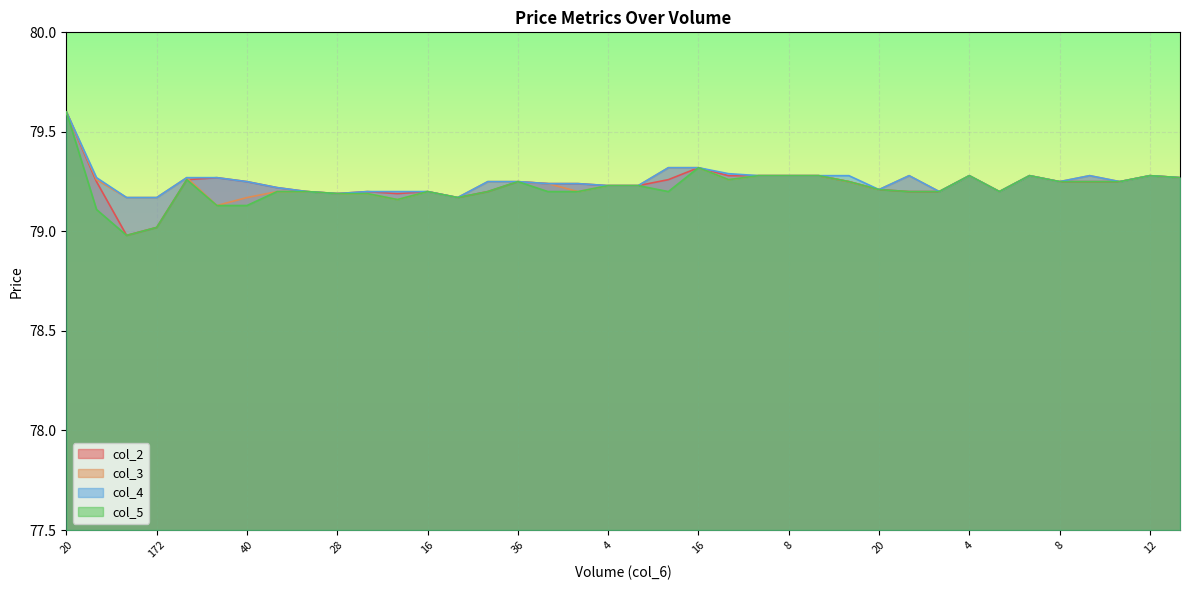

How many interior local valleys does the col_5 series have?

6